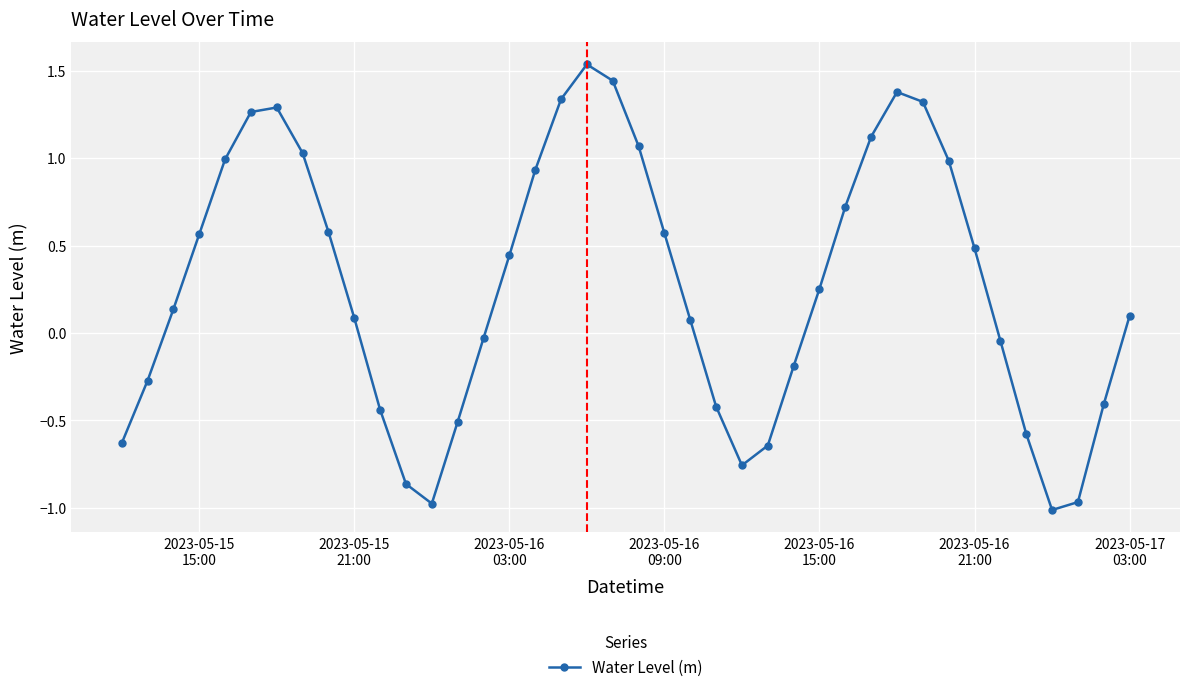

How many interior local peaks (higher than both neighbors) does the data have?

3